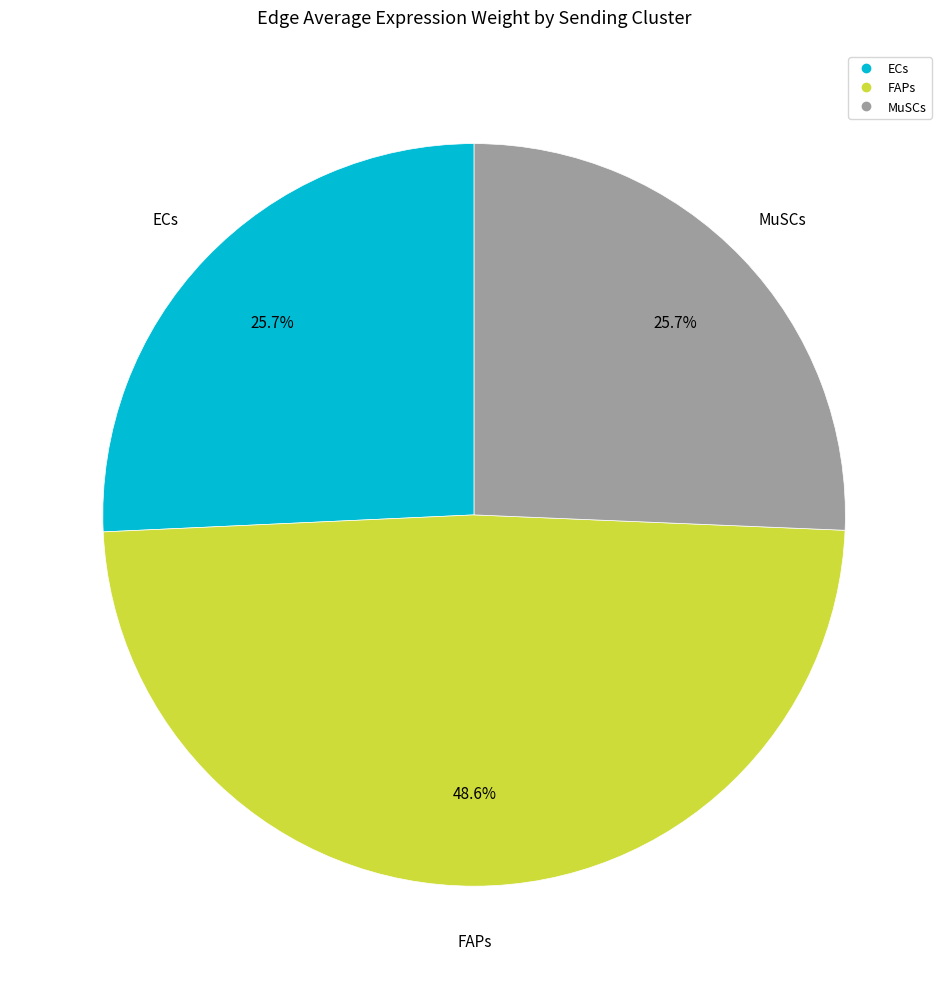

Which category has the biggest portion of the pie?

FAPs